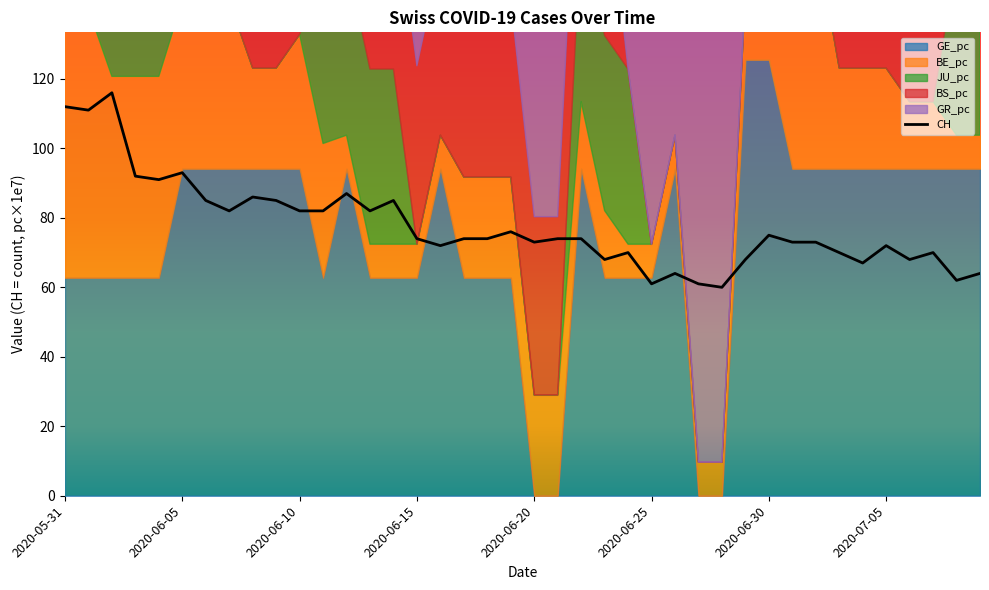

How many points are lower than both their immediate neighbors (excluding endpoints)?

12